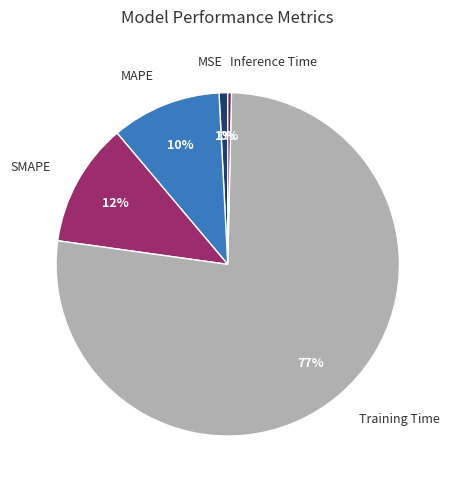

Which slice is the largest?

Training Time